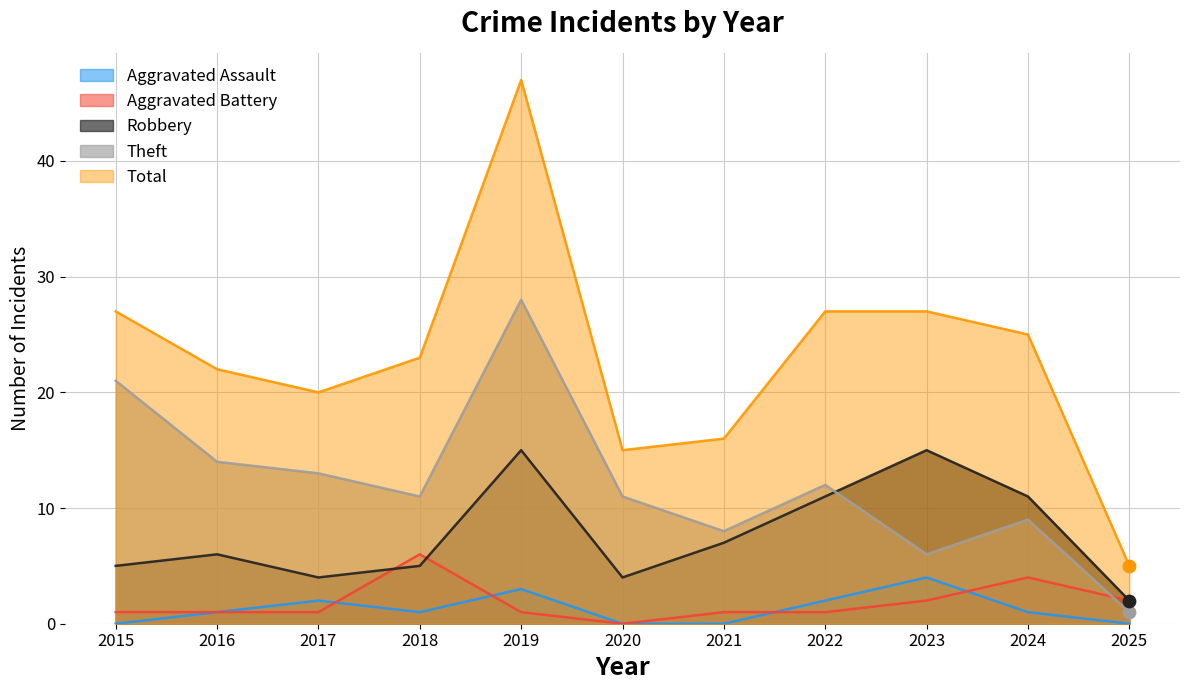

What is the total value across all series at 2024?

50